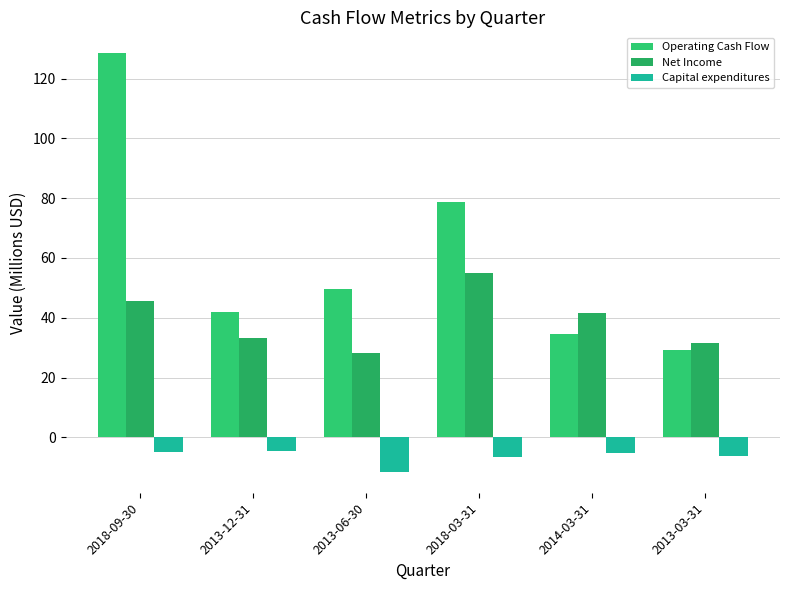

Which series has the widest spread of values?

Operating Cash Flow